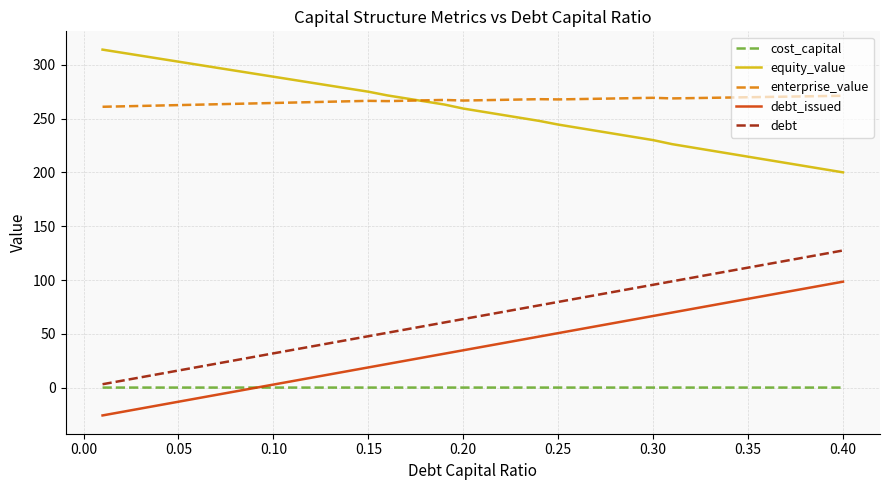

List the series in order of their peak value, highest first.

equity_value, enterprise_value, debt, debt_issued, cost_capital